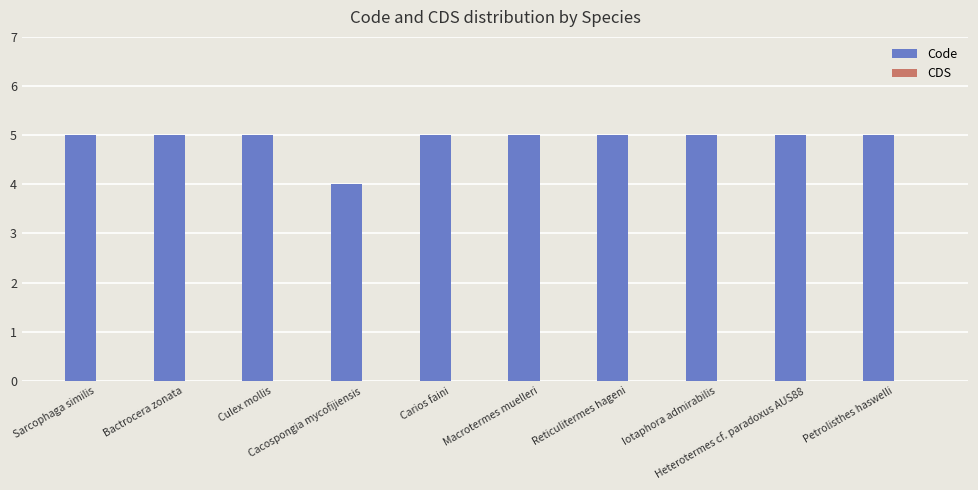

What position from the right is Sarcophaga similis?

10